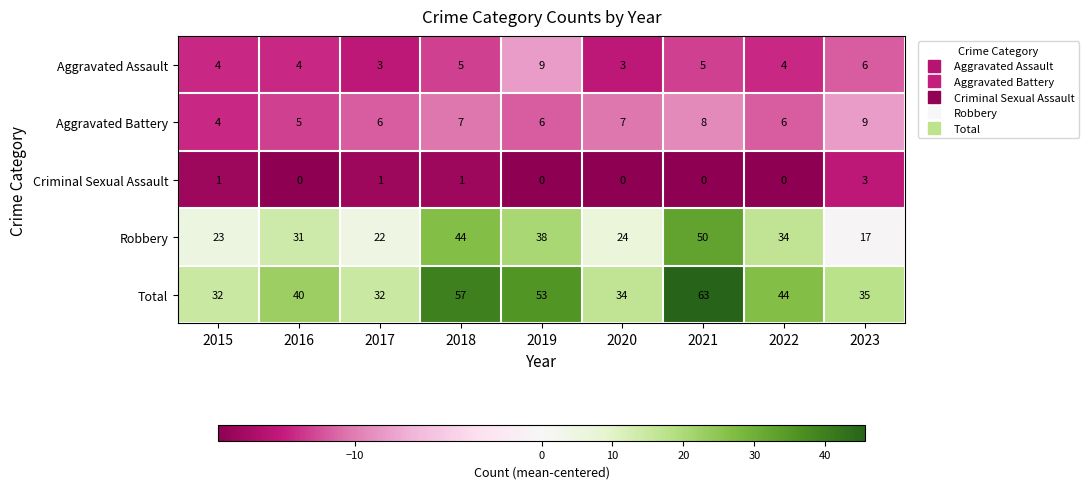

How many Aggravated Battery values are between 6 and 7?

5